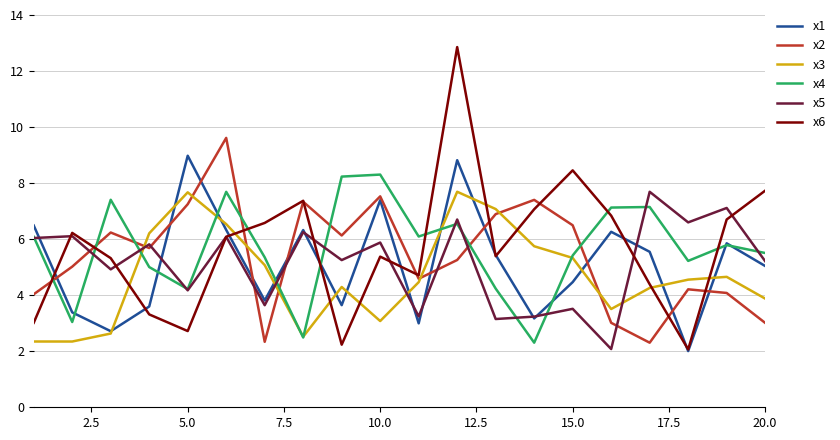

What is the greatest value displayed?

12.9